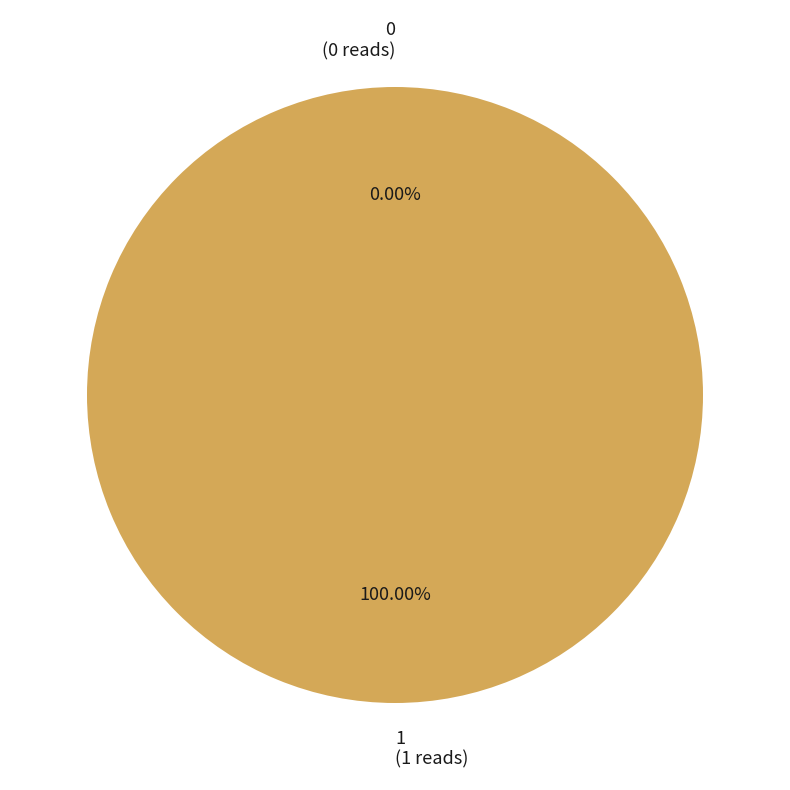

The 1 slice represents 100% of the pie. True or false?

True